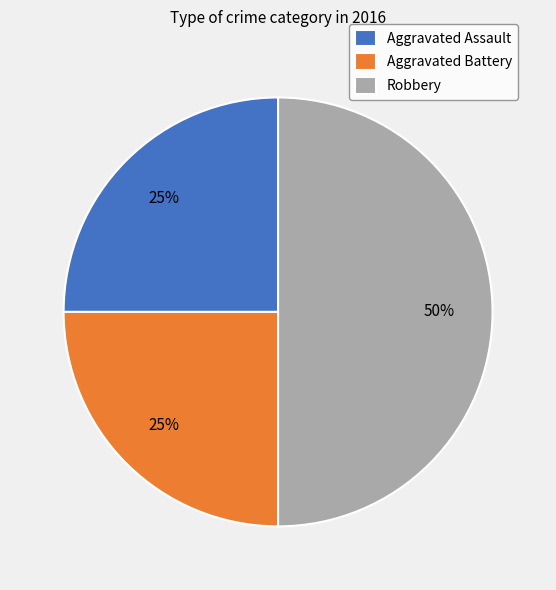

To the nearest percent, what is the average slice percentage?

33%